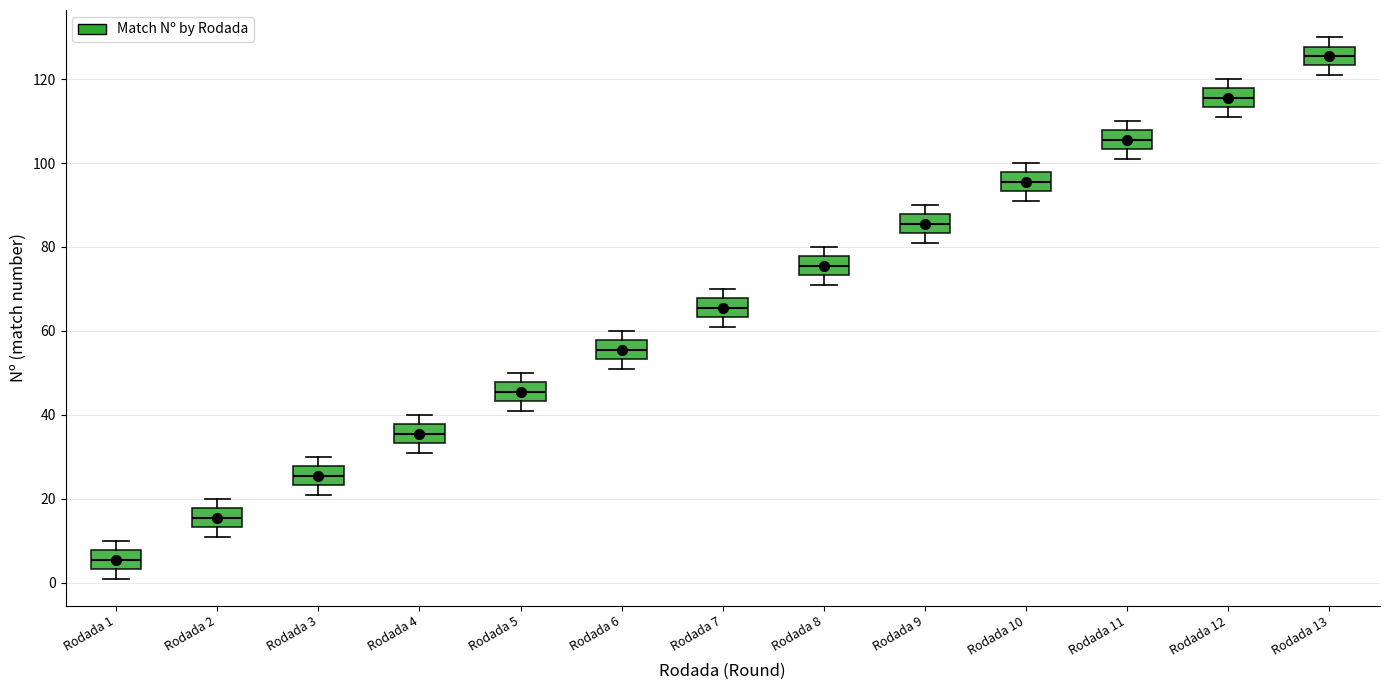

Which box has the lowest median line?

Rodada 1